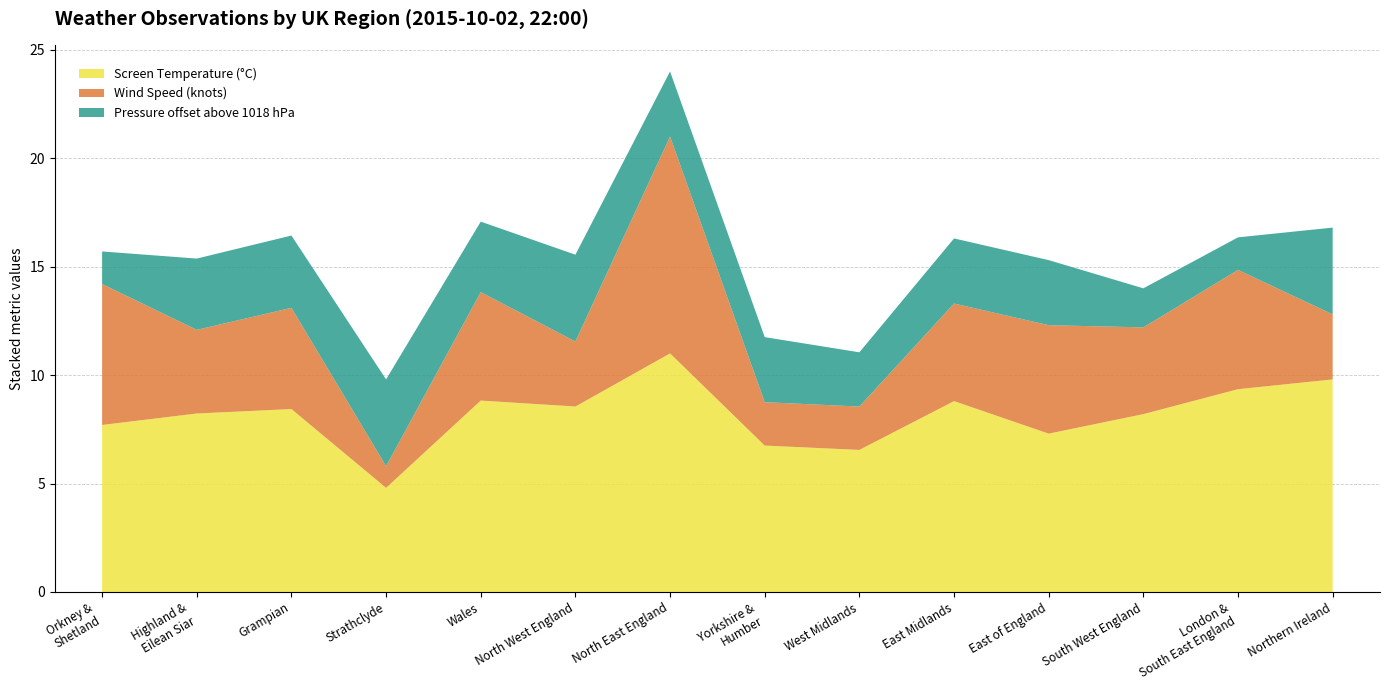

True or false: Screen Temperature (°C) has a value of 5.5 at Northern Ireland.

False